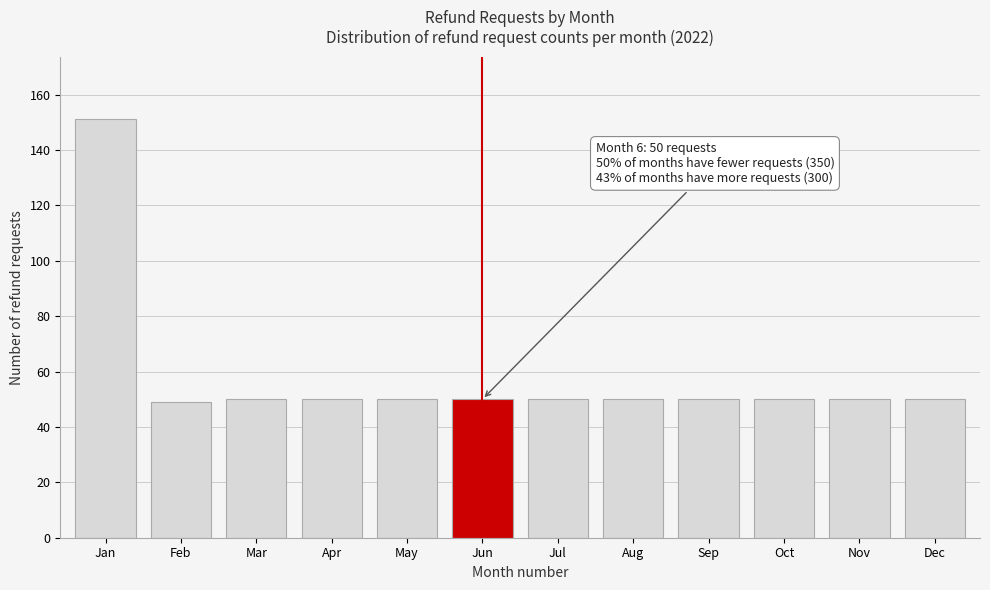

Reading left to right, what are all the values shown in this chart?

151	49	50	50	50	50	50	50	50	50	50	50